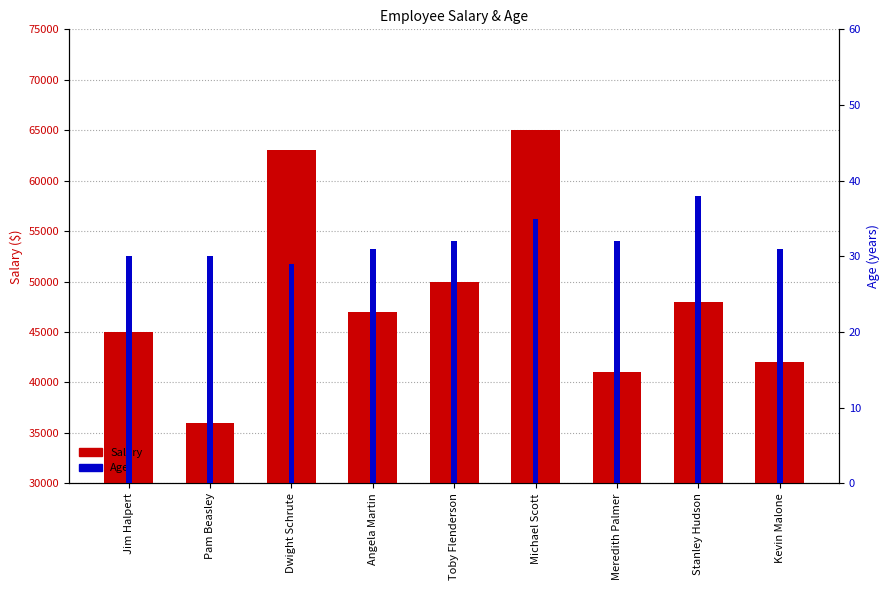

Which has a higher value, Pam Beasley or Meredith Palmer?

Meredith Palmer